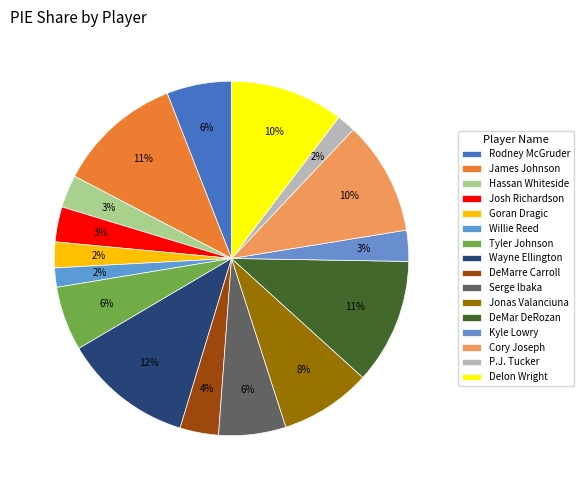

Count the number of slices in the pie.

16